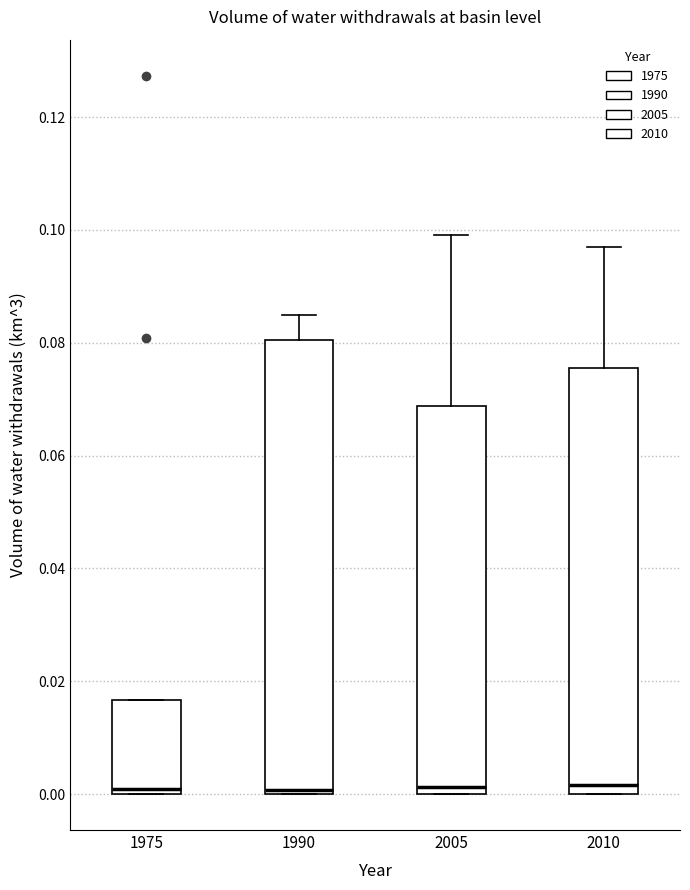

Reading left to right, transcribe this box plot: for each box, give where its median line is, the range the box spans, and where its two whiskers end, as read against the y-axis. The values are not printed on the chart, so give them approximately, as read against the axis.

1975: median 0.000 (just above the box's lower edge), box 0.000 to 0.016, whiskers 0.000 to 0.016
1990: median 0.000 (just above the box's lower edge), box 0.000 to 0.080, whiskers 0.000 to 0.084
2005: median 0.002, box 0.000 to 0.068, whiskers 0.000 to 0.100
2010: median 0.002, box 0.000 to 0.076, whiskers 0.000 to 0.098